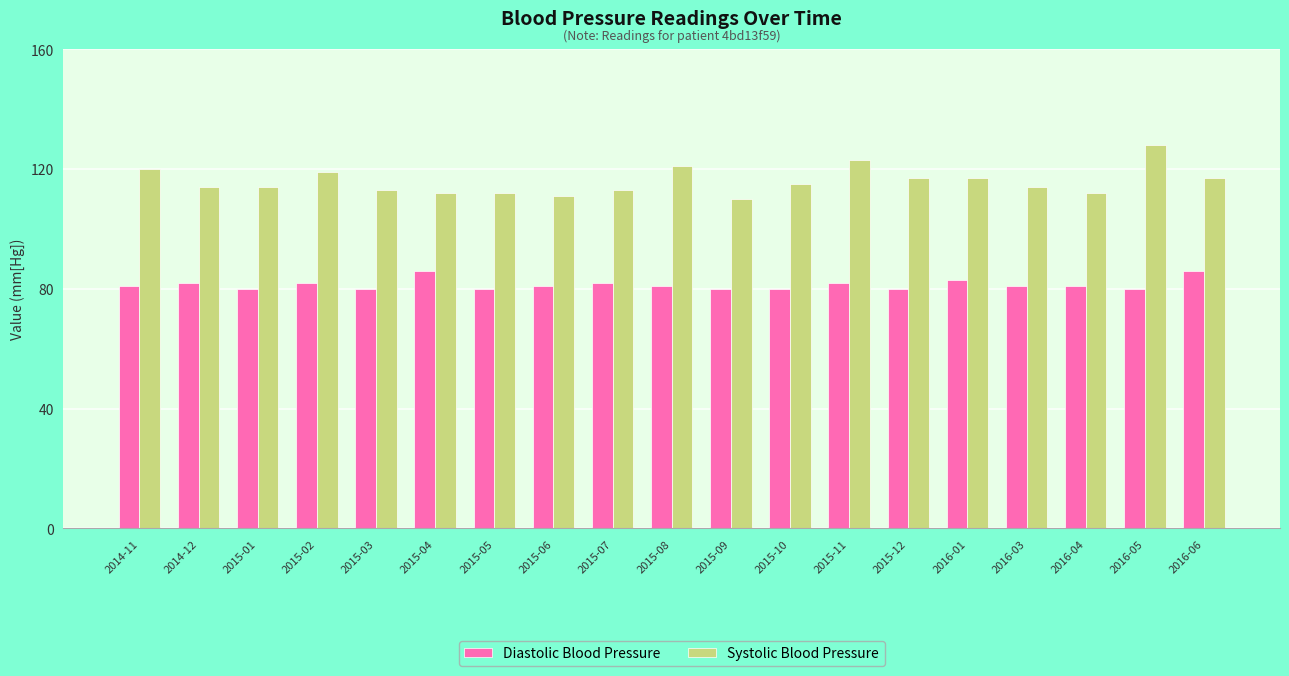

The Diastolic Blood Pressure series shows 114 at 2015-06. True or false?

False